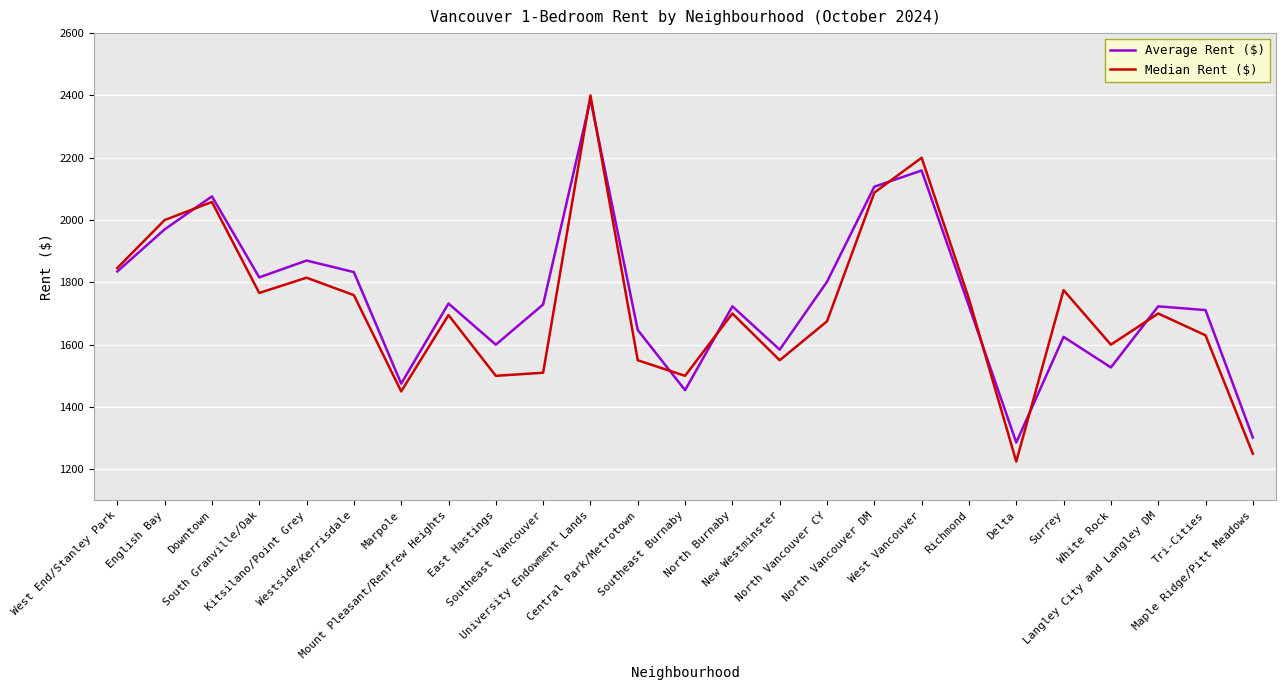

What is the sum of all Average Rent ($) values?

43697